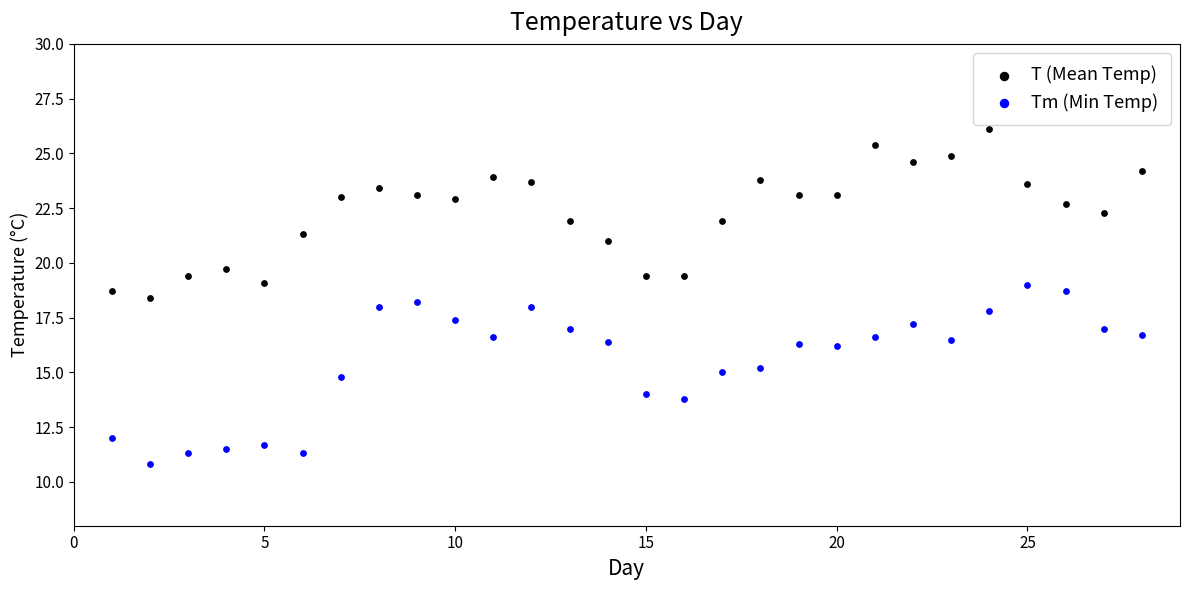

What is the X range (max minus min) for the scatter plot?

27.0